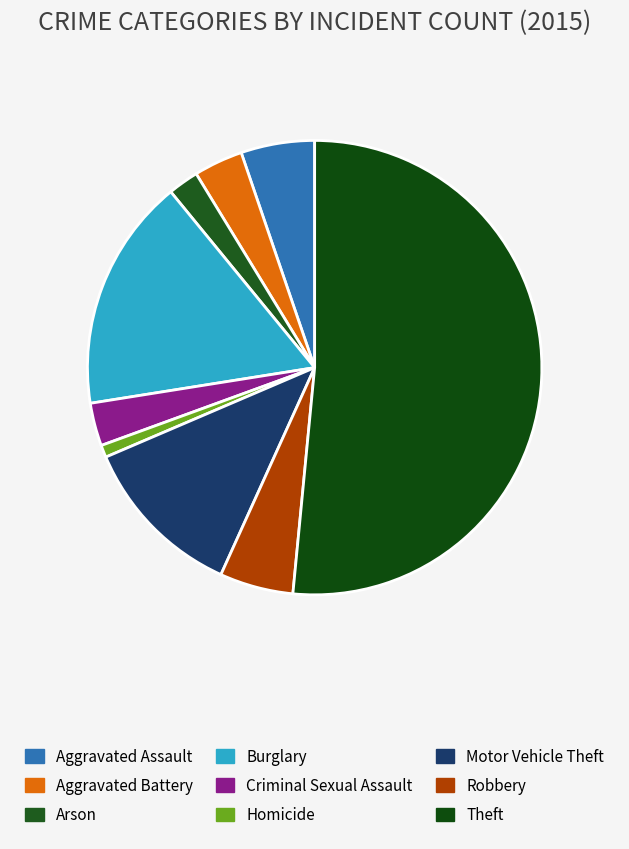

Is there any slice that represents more than half of the pie?

Yes